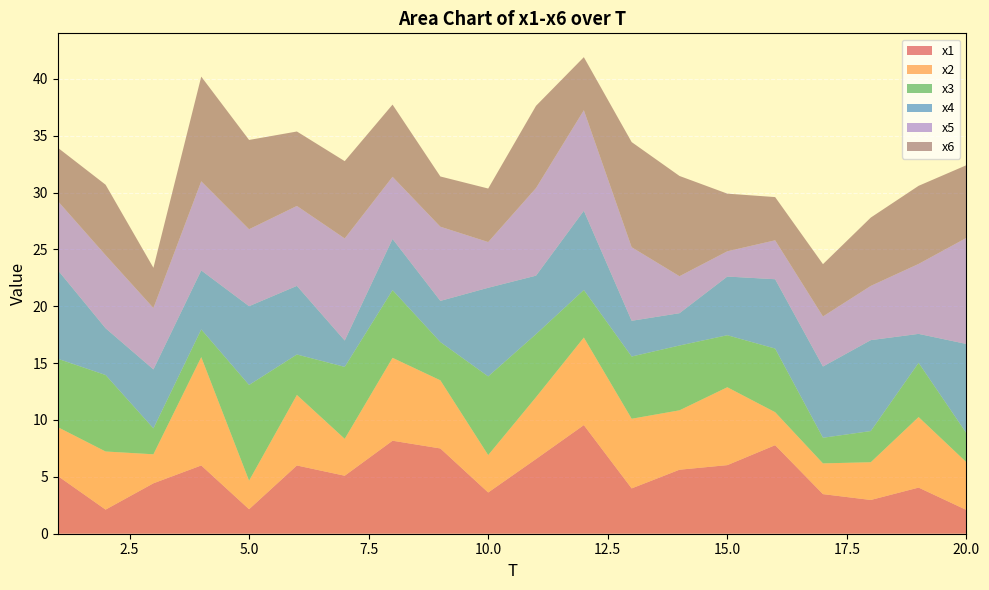

Reading right to left, extract all data points from this chart.

x1: 2.1	4.1	3.0	3.5	7.8	6.0	5.6	4.0	9.6	6.6	3.6	7.5	8.2	5.1	6.0	2.2	6.0	4.4	2.1	5.1
x2: 4.2	6.2	3.3	2.7	2.9	6.8	5.2	6.1	7.7	5.4	3.3	6.0	7.3	3.2	6.2	2.5	9.5	2.6	5.1	4.3
x3: 2.6	4.8	2.7	2.3	5.6	4.6	5.7	5.5	4.2	5.5	6.9	3.4	6.0	6.3	3.6	8.4	2.4	2.3	6.7	6.0
x4: 7.8	2.5	8.0	6.3	6.1	5.2	2.8	3.1	7.0	5.1	7.8	3.6	4.5	2.3	6.0	6.9	5.2	5.2	4.1	7.8
x5: 9.3	6.2	4.8	4.4	3.4	2.2	3.3	6.5	8.8	7.7	4.0	6.5	5.5	9.0	7.0	6.8	7.8	5.4	6.4	6.1
x6: 6.4	6.9	6.0	4.6	3.8	5.1	8.8	9.2	4.7	7.2	4.7	4.4	6.3	6.8	6.5	7.9	9.2	3.5	6.2	4.7